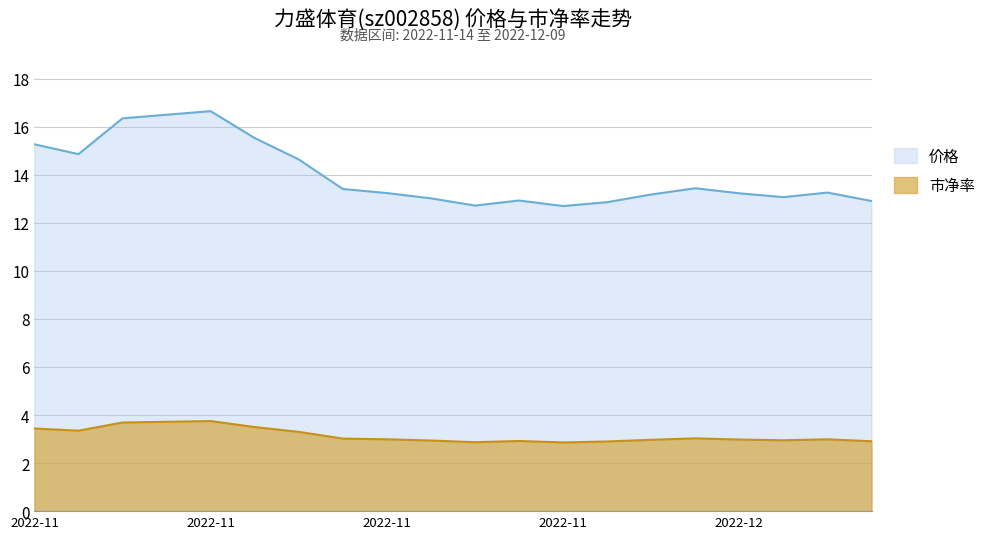

What is the sum of all 市净率 values?

63.1